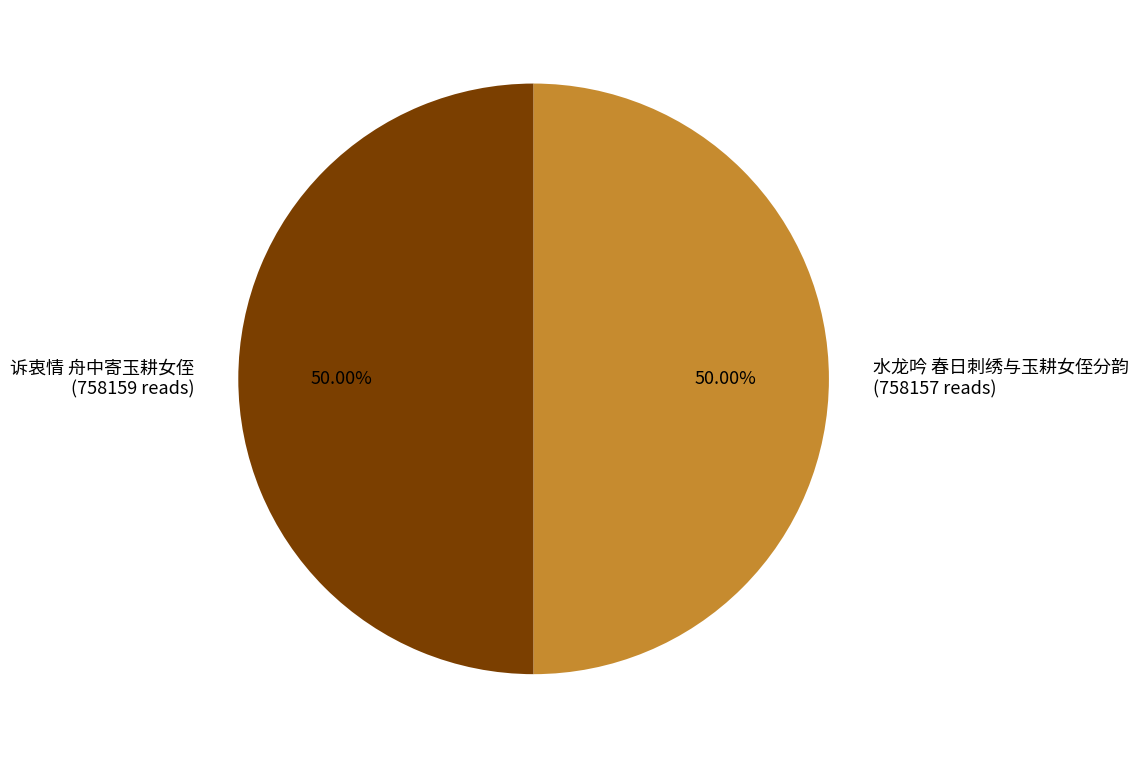

What is the ratio of the value at 诉衷情 舟中寄玉耕女侄 (758159 reads) to the value at 水龙吟 春日刺绣与玉耕女侄分韵 (758157 reads)?

1.0